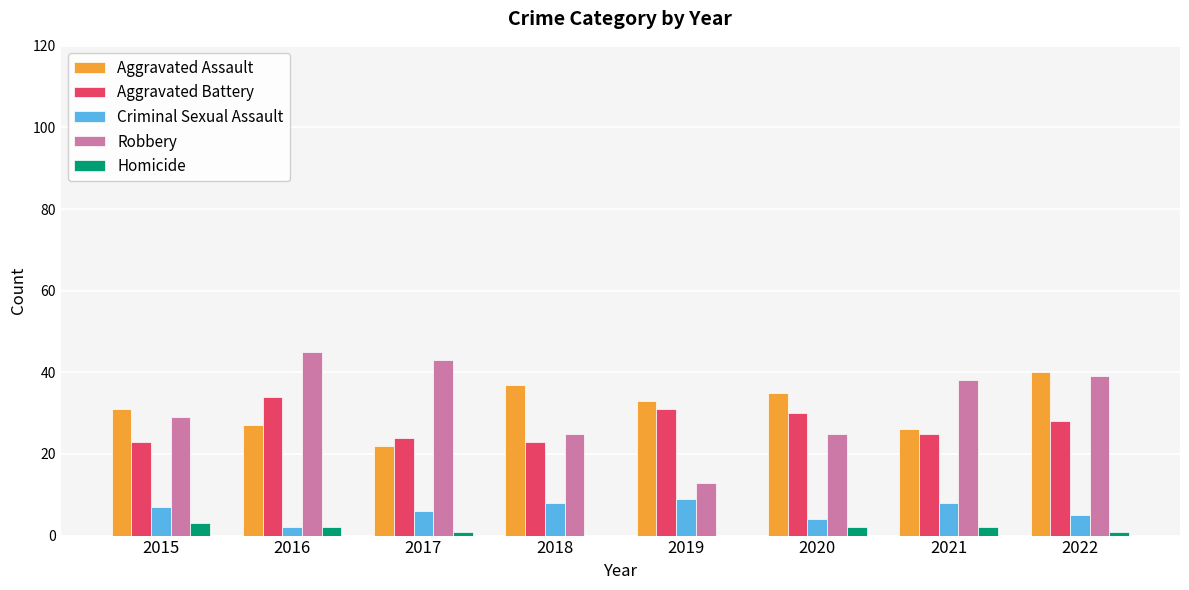

The value of Aggravated Assault at 2015 is 8. True or false?

False